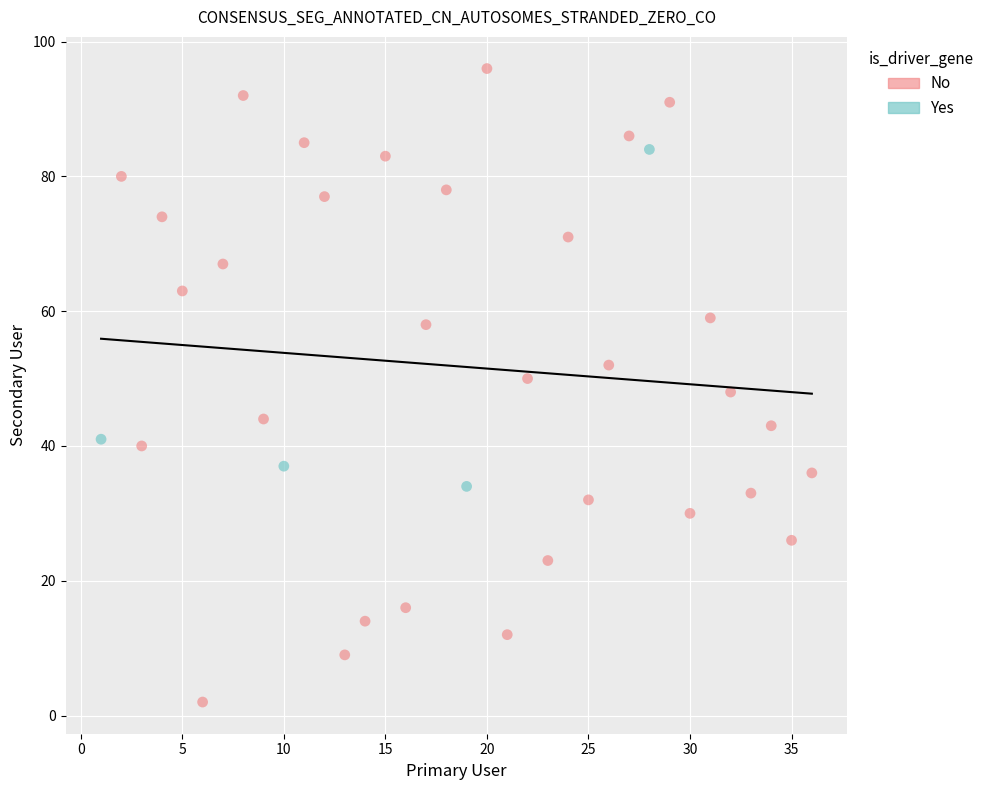

Which series contains the highest Y value?

No